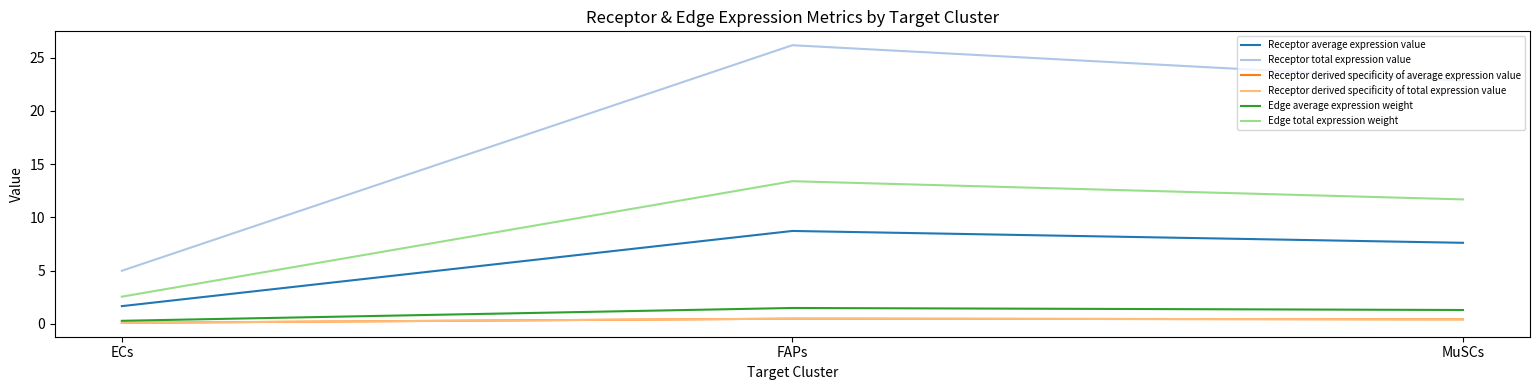

Does the chart have visible grid lines?

No